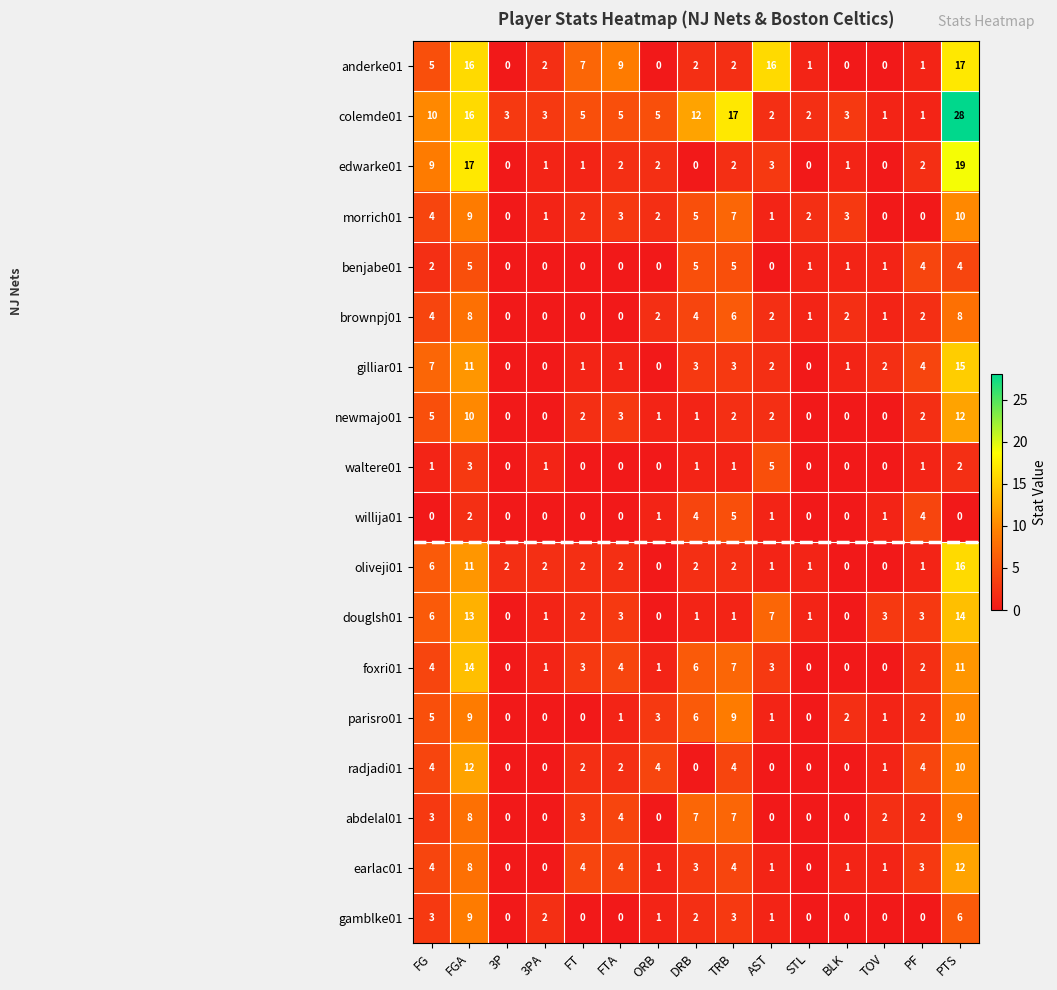

The gilliar01 series shows 5 at 3P. True or false?

False